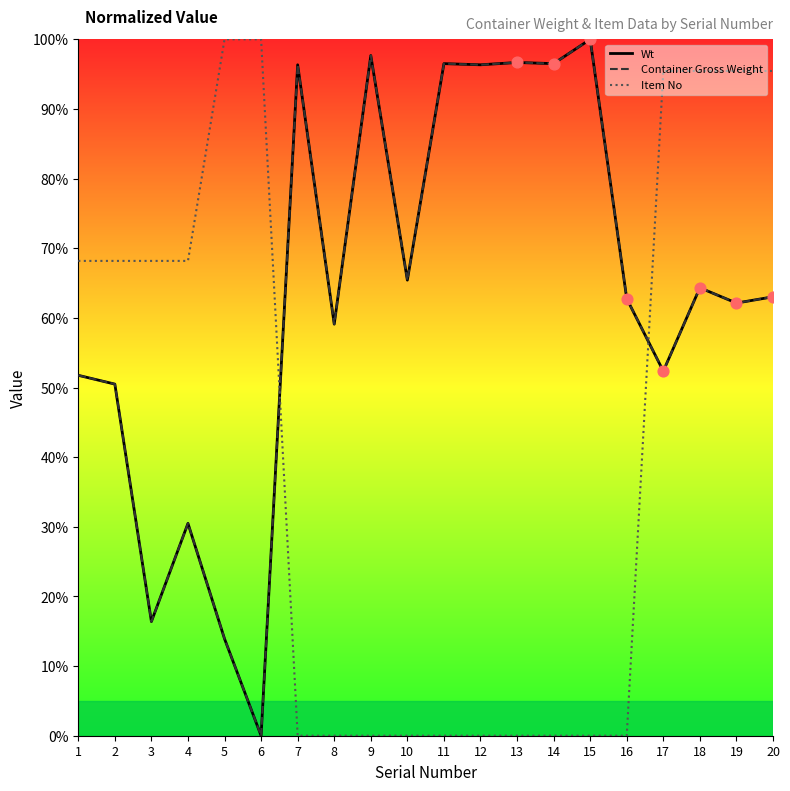

Which series has the widest spread of Y values?

Wt